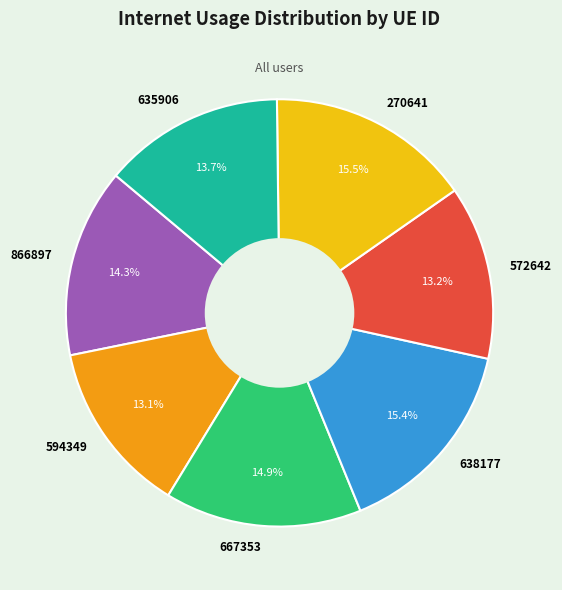

The 866897 slice represents 14% of the pie. True or false?

True